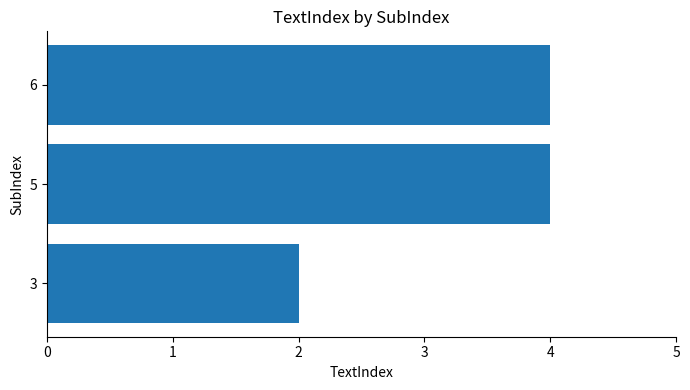

What is the ratio of the value at 5 to the value at 3?

2.0